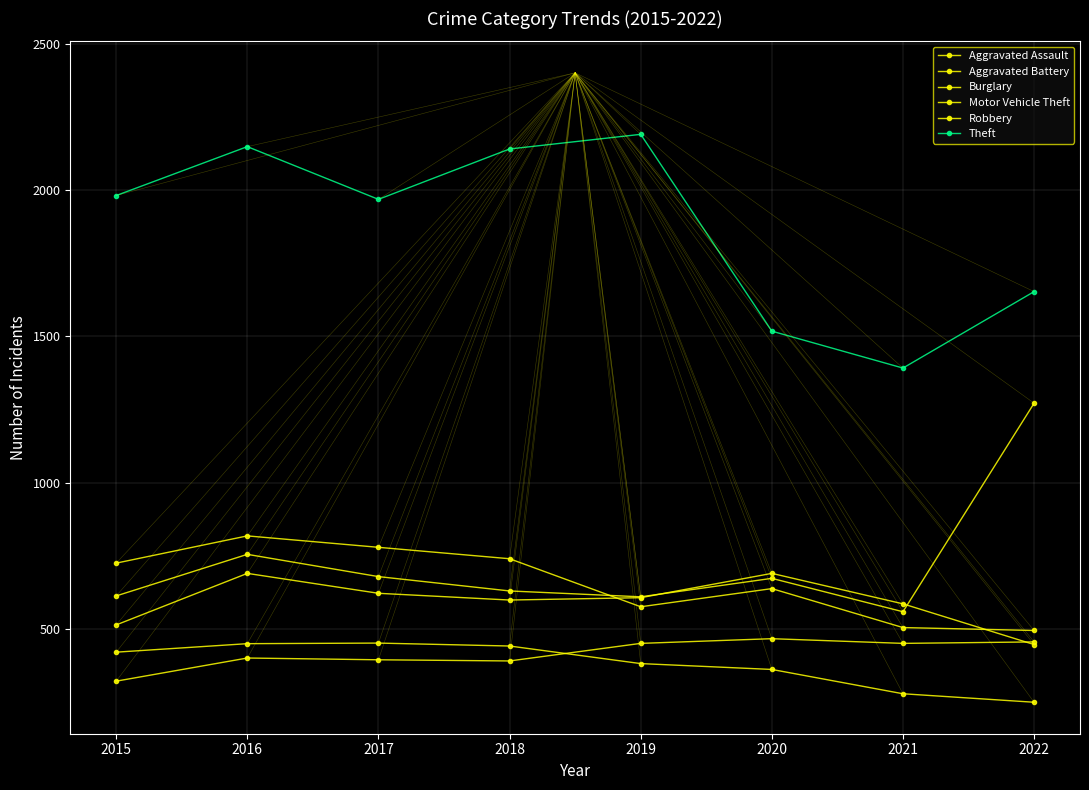

How many lines are shown in the chart?

6